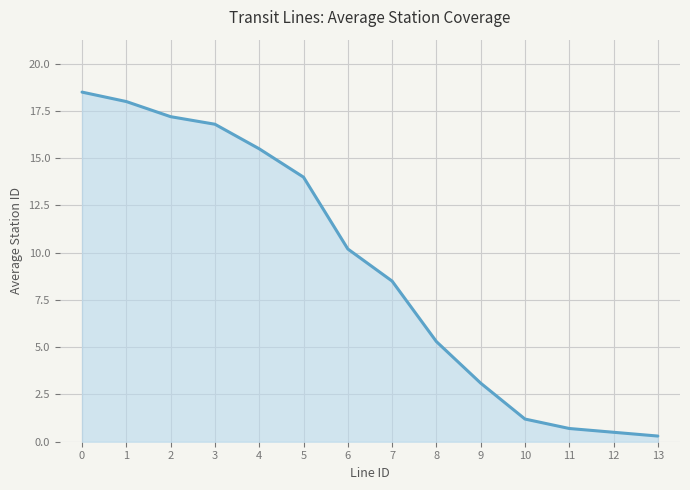

What is the sum of all values?

129.8